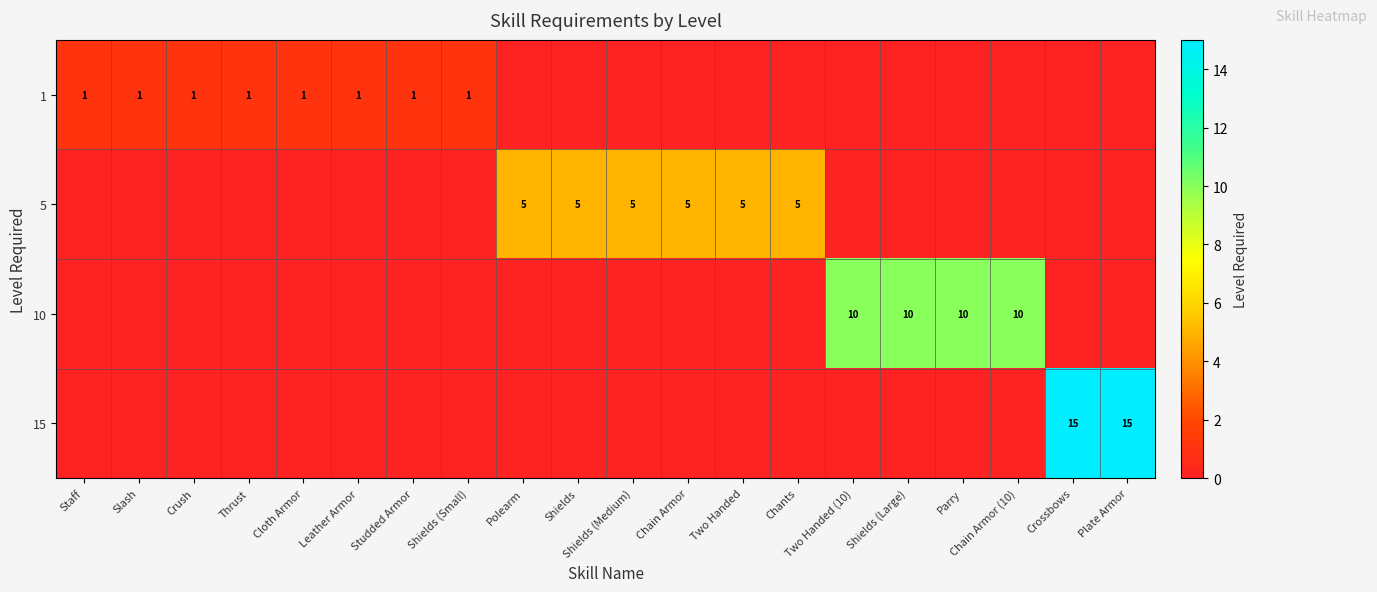

Reading left to right, what are all the values shown in this chart?

row_0: 1	1	1	1	1	1	1	1	0	0	0	0	0	0	0	0	0	0	0	0
row_1: 0	0	0	0	0	0	0	0	5	5	5	5	5	5	0	0	0	0	0	0
row_2: 0	0	0	0	0	0	0	0	0	0	0	0	0	0	10	10	10	10	0	0
row_3: 0	0	0	0	0	0	0	0	0	0	0	0	0	0	0	0	0	0	15	15